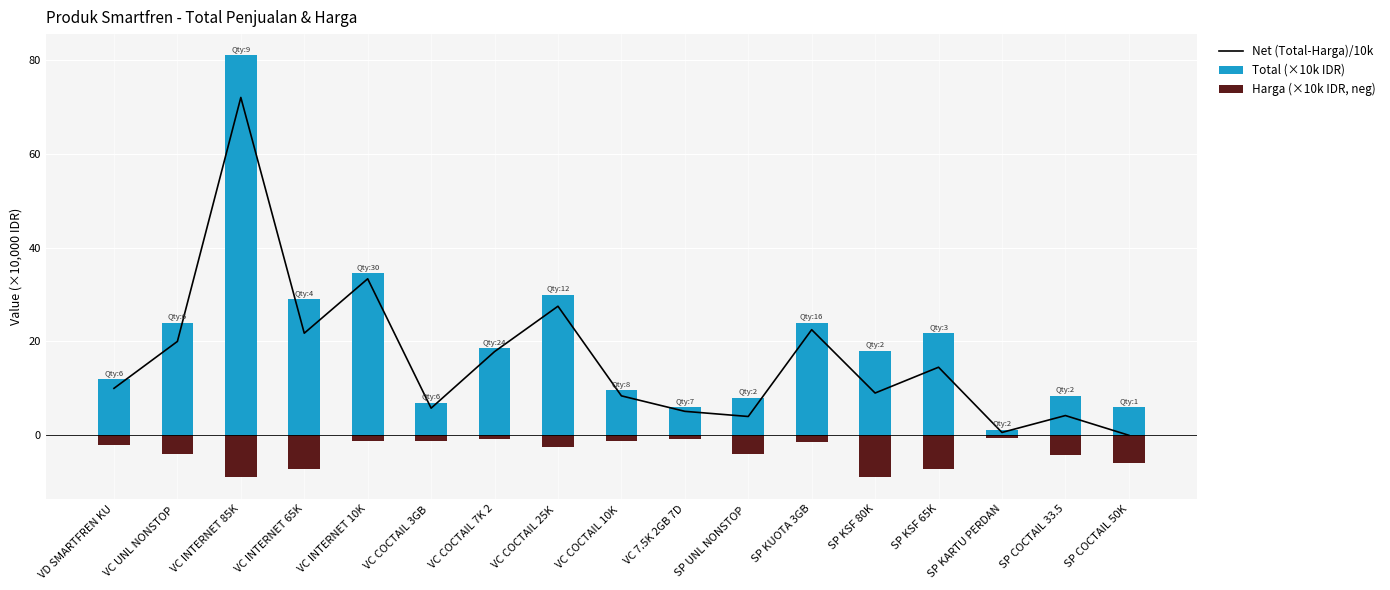

Reading left to right, extract all data points from this chart.

Net (Total-Harga)/10k: VD SMARTFREN KU=10.0	VC UNL NONSTOP =20.0	VC INTERNET 85K=72.0	VC INTERNET 65K=21.8	VC INTERNET 10K=33.4	VC COCTAIL 3GB =5.8	VC COCTAIL 7K 2=17.8	VC COCTAIL 25K =27.5	VC COCTAIL 10K =8.4	VC 7.5K 2GB 7D=5.1	SP UNL NONSTOP =4.0	SP KUOTA 3GB=22.5	SP KSF 80K=9.0	SP KSF 65K=14.5	SP KARTU PERDAN=0.6	SP COCTAIL 33.5=4.2	SP COCTAIL 50K=0.0
Total (×10k IDR): VD SMARTFREN KU=12.0	VC UNL NONSTOP =24.0	VC INTERNET 85K=81.0	VC INTERNET 65K=29.0	VC INTERNET 10K=34.5	VC COCTAIL 3GB =6.9	VC COCTAIL 7K 2=18.6	VC COCTAIL 25K =30.0	VC COCTAIL 10K =9.6	VC 7.5K 2GB 7D=6.0	SP UNL NONSTOP =8.0	SP KUOTA 3GB=24.0	SP KSF 80K=18.0	SP KSF 65K=21.8	SP KARTU PERDAN=1.2	SP COCTAIL 33.5=8.4	SP COCTAIL 50K=6.0
Harga (×10k IDR, neg): VD SMARTFREN KU=-2.0	VC UNL NONSTOP =-4.0	VC INTERNET 85K=-9.0	VC INTERNET 65K=-7.2	VC INTERNET 10K=-1.1	VC COCTAIL 3GB =-1.2	VC COCTAIL 7K 2=-0.8	VC COCTAIL 25K =-2.5	VC COCTAIL 10K =-1.2	VC 7.5K 2GB 7D=-0.8	SP UNL NONSTOP =-4.0	SP KUOTA 3GB=-1.5	SP KSF 80K=-9.0	SP KSF 65K=-7.2	SP KARTU PERDAN=-0.6	SP COCTAIL 33.5=-4.2	SP COCTAIL 50K=-6.0